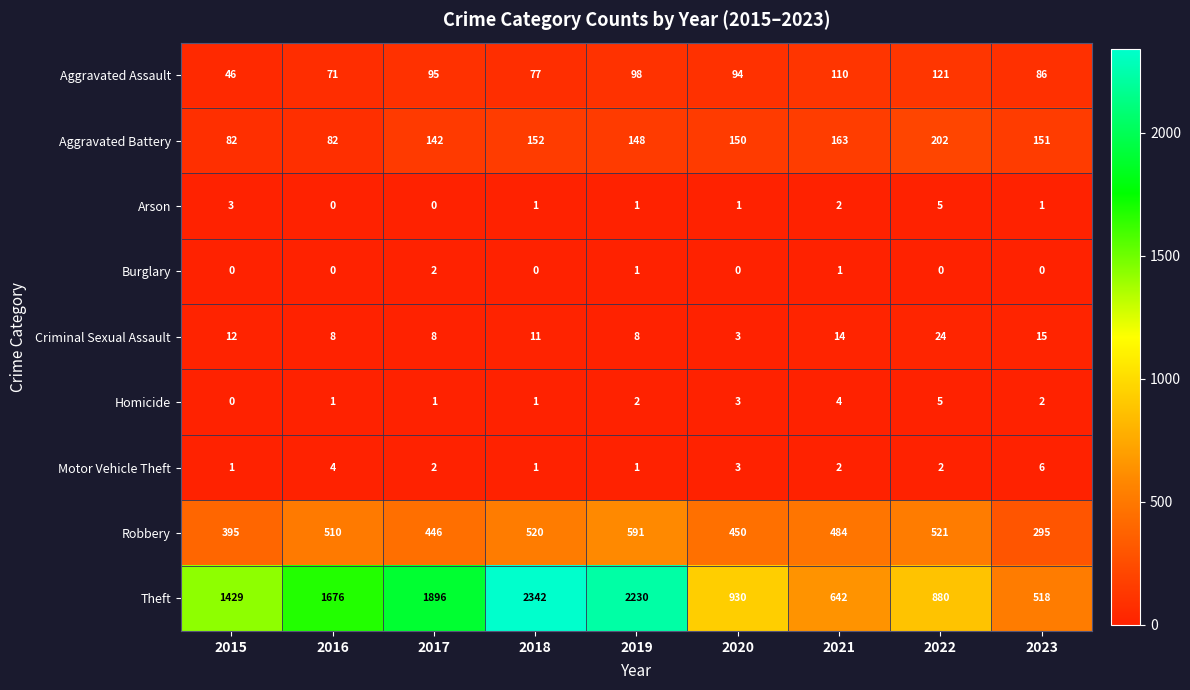

At how many categories does at least one series exceed 1170?

5